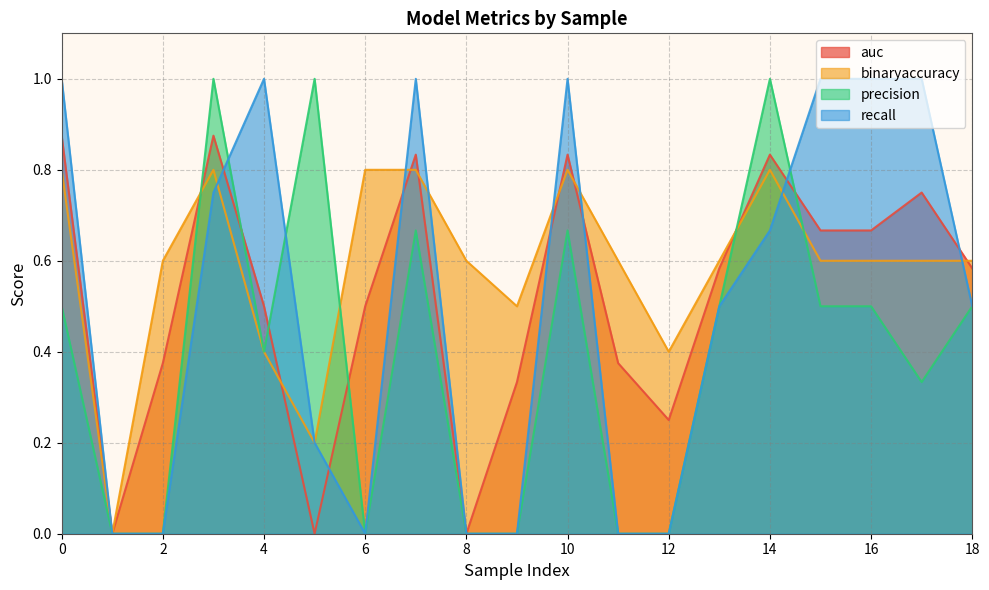

At which label is binaryaccuracy closest to 0?

1